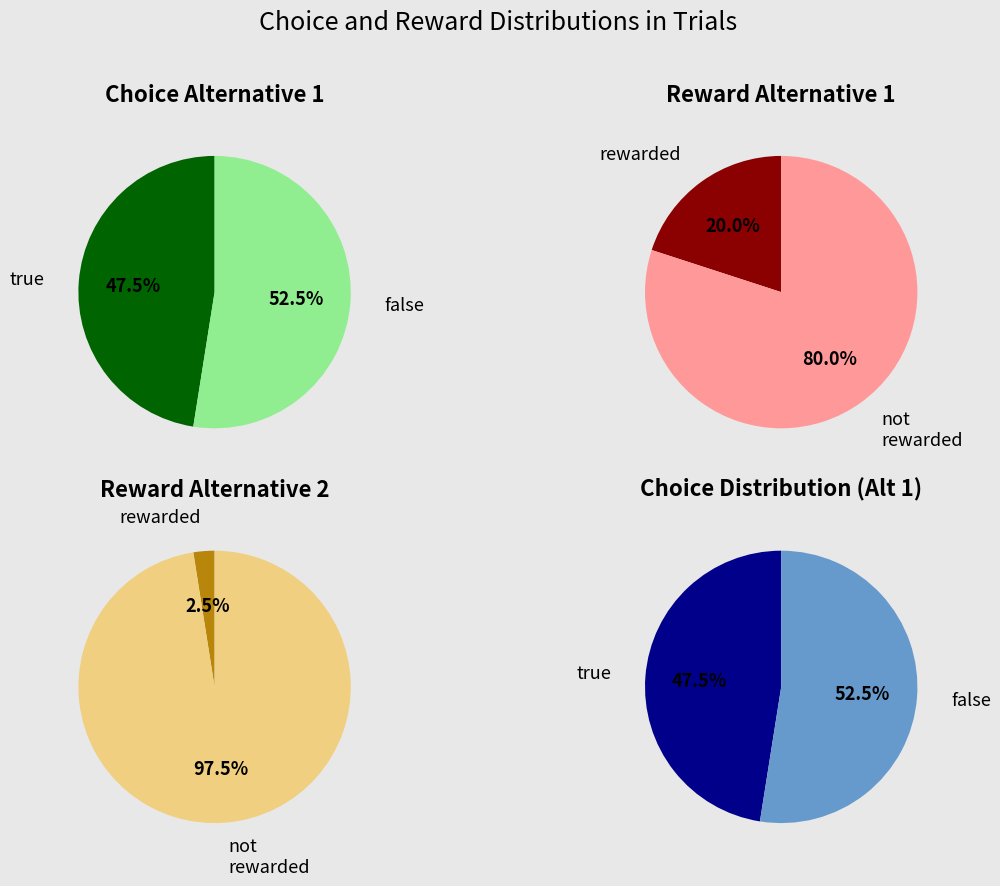

Combined, do true and false account for over 50%?

Yes